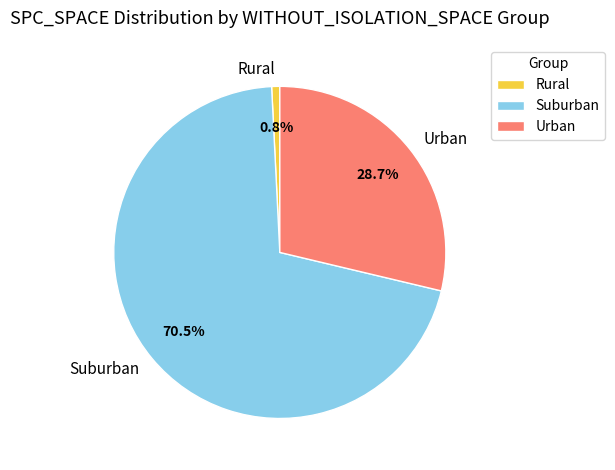

Approximately how many times larger is the value at Urban compared to Suburban?

0.4